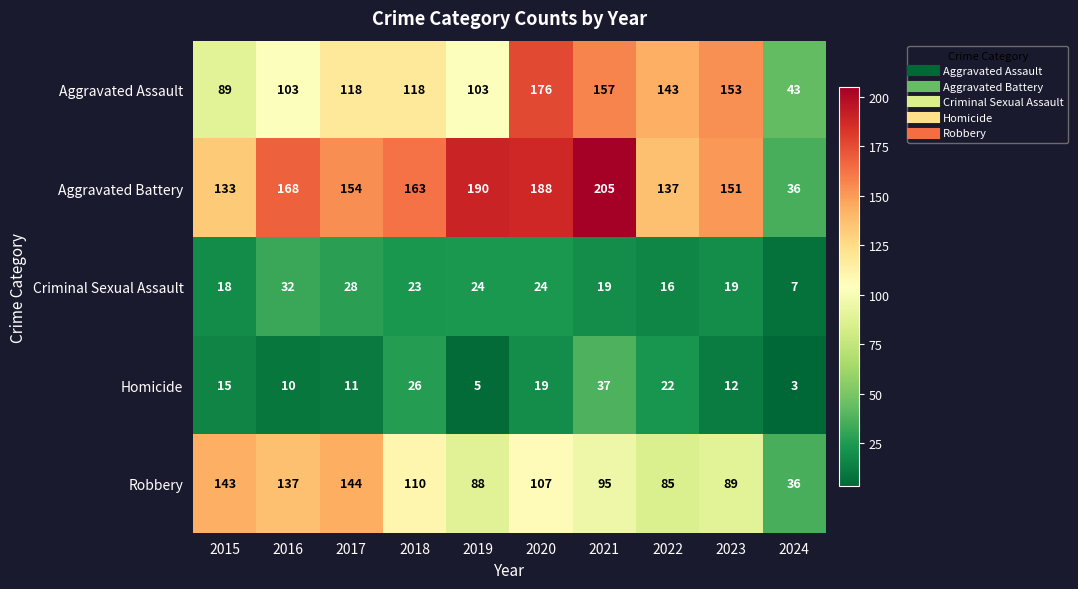

Which series has the largest range (max minus min)?

Aggravated Battery